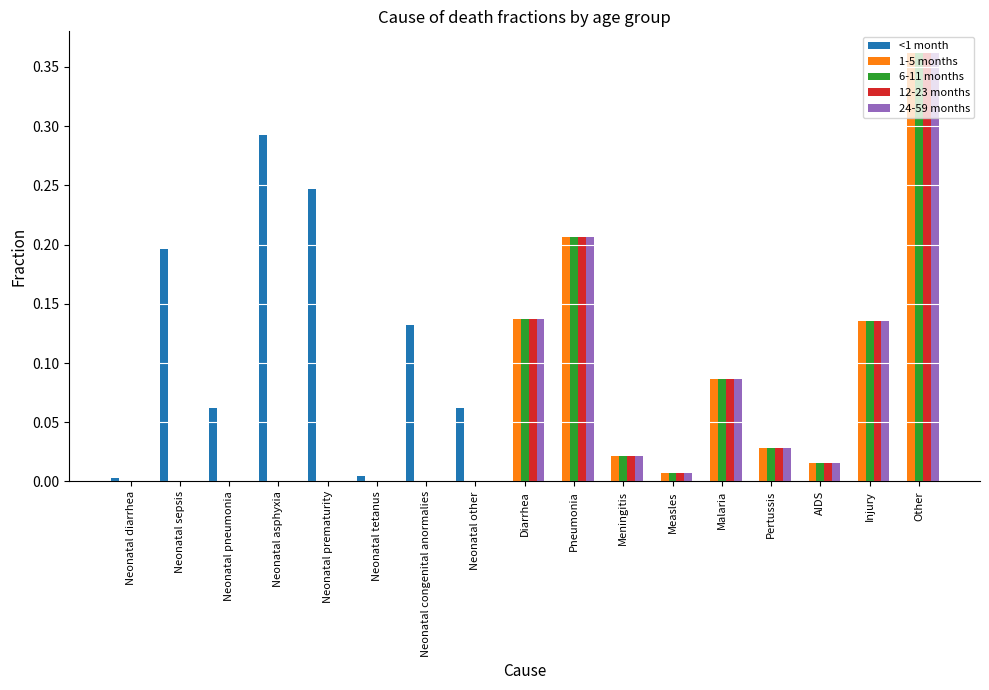

Is the value of 24-59 months at Malaria greater than the value of 6-11 months at Measles?

Yes